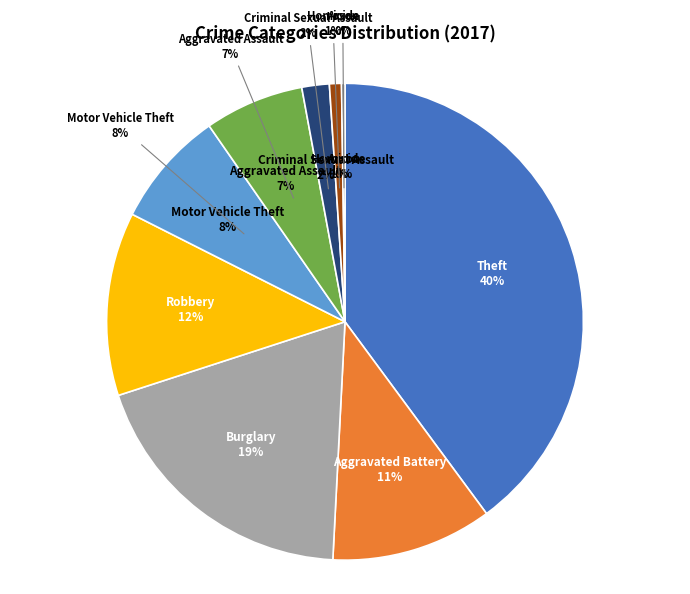

How many slices are in this pie chart?

9